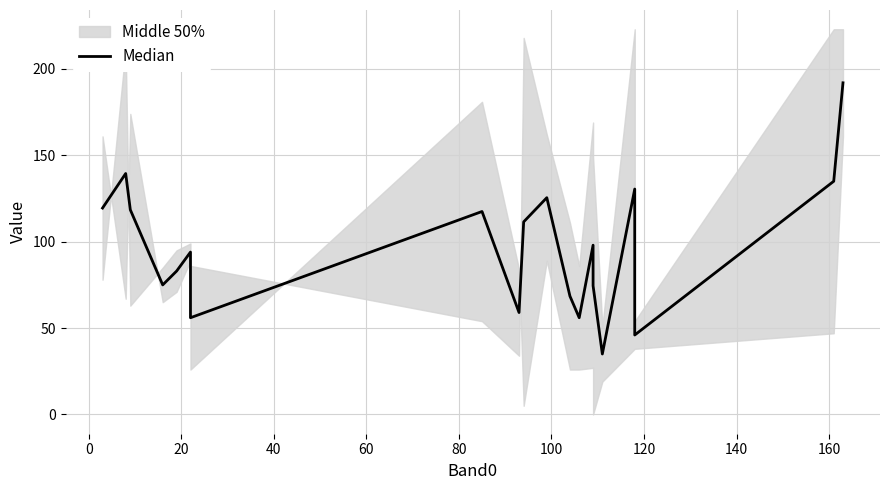

How many categories are shown in the chart?

20